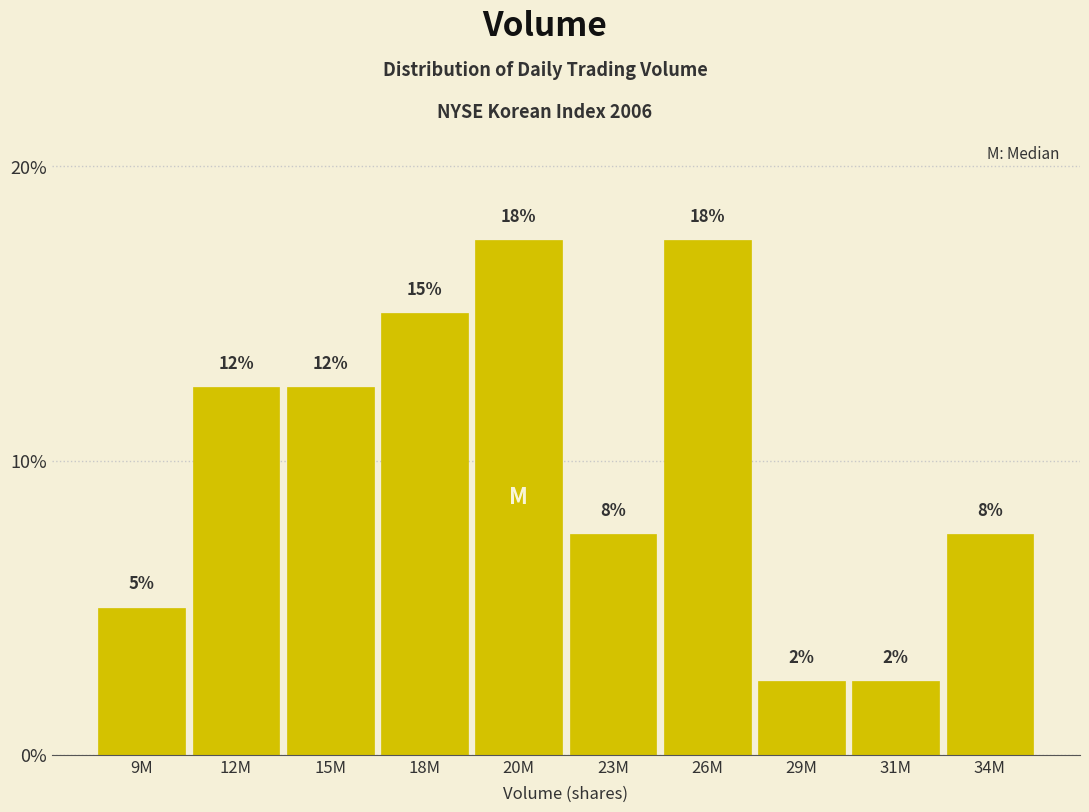

How many bars are there in total?

10